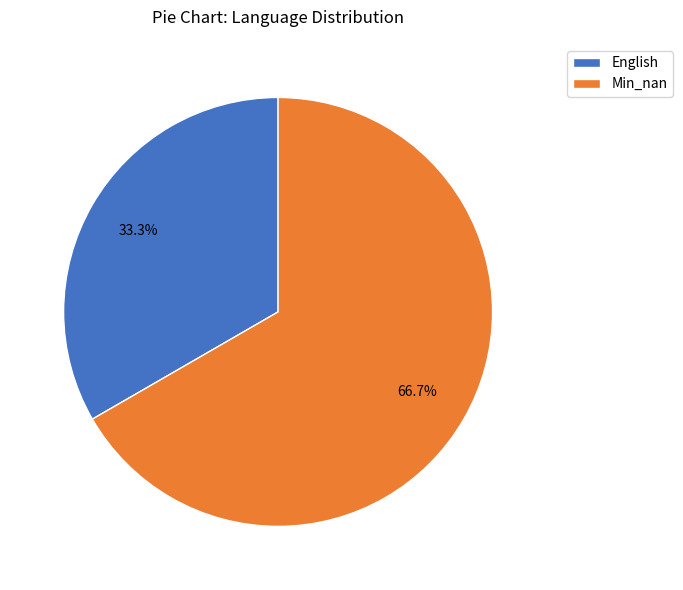

How many segments does this pie chart have?

2